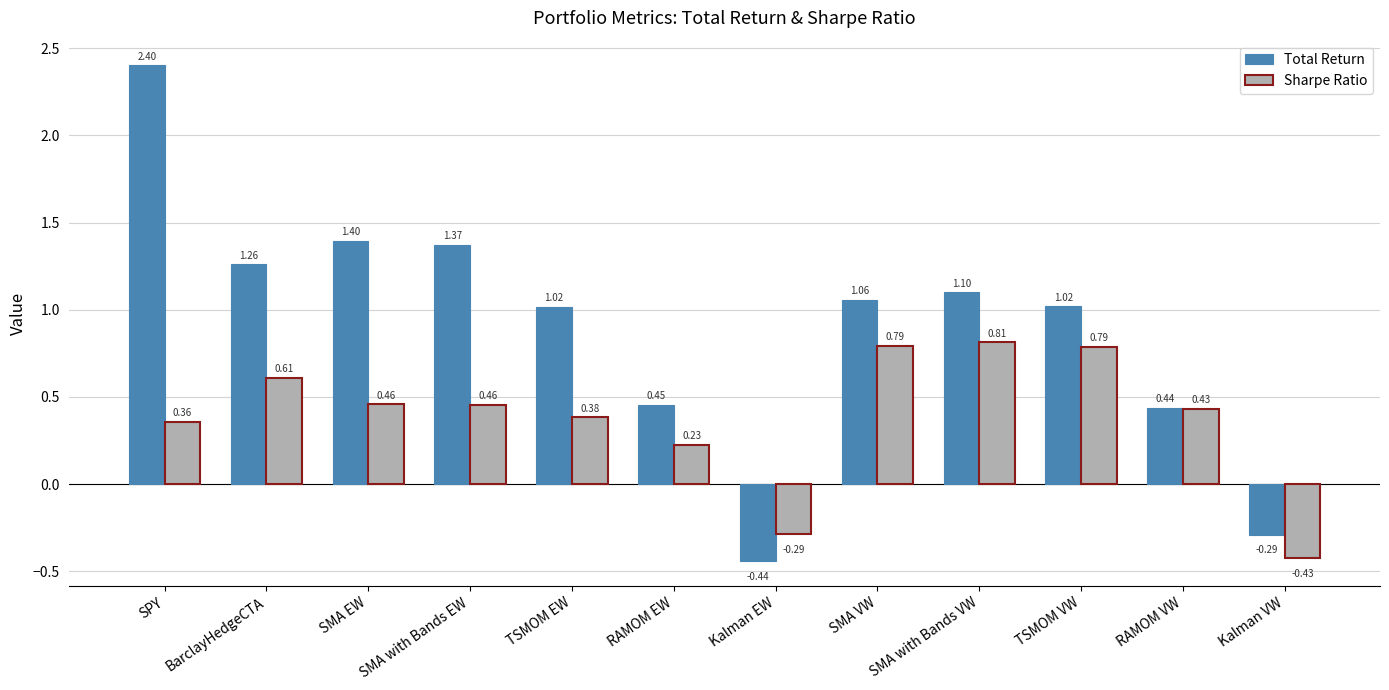

What is the label of the 5th bar from the left?

TSMOM EW